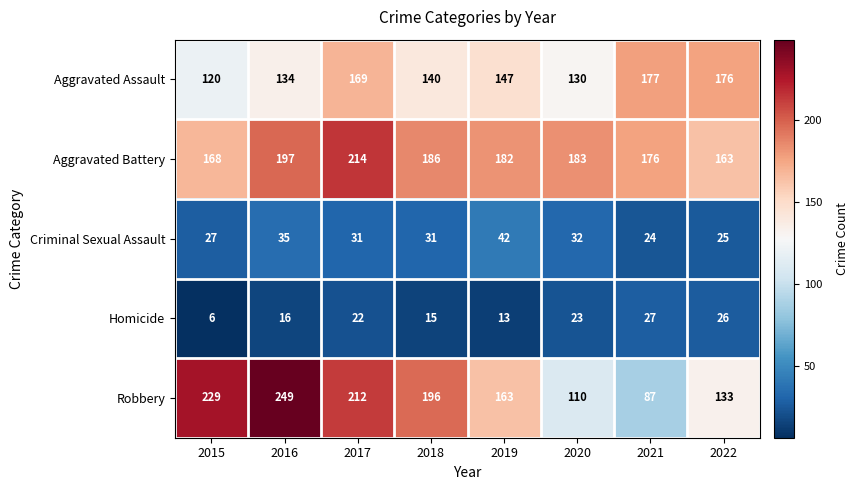

Which series has the largest total across all categories?

Aggravated Battery